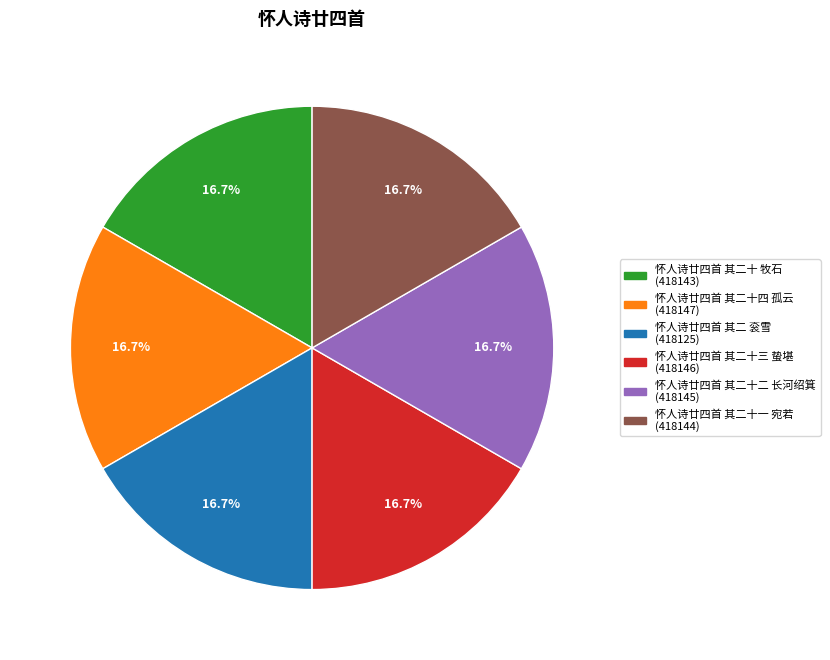

Is the sum of 怀人诗廿四首 其二十 牧石 (418143) and 怀人诗廿四首 其二十四 孤云 (418147) greater than half?

No